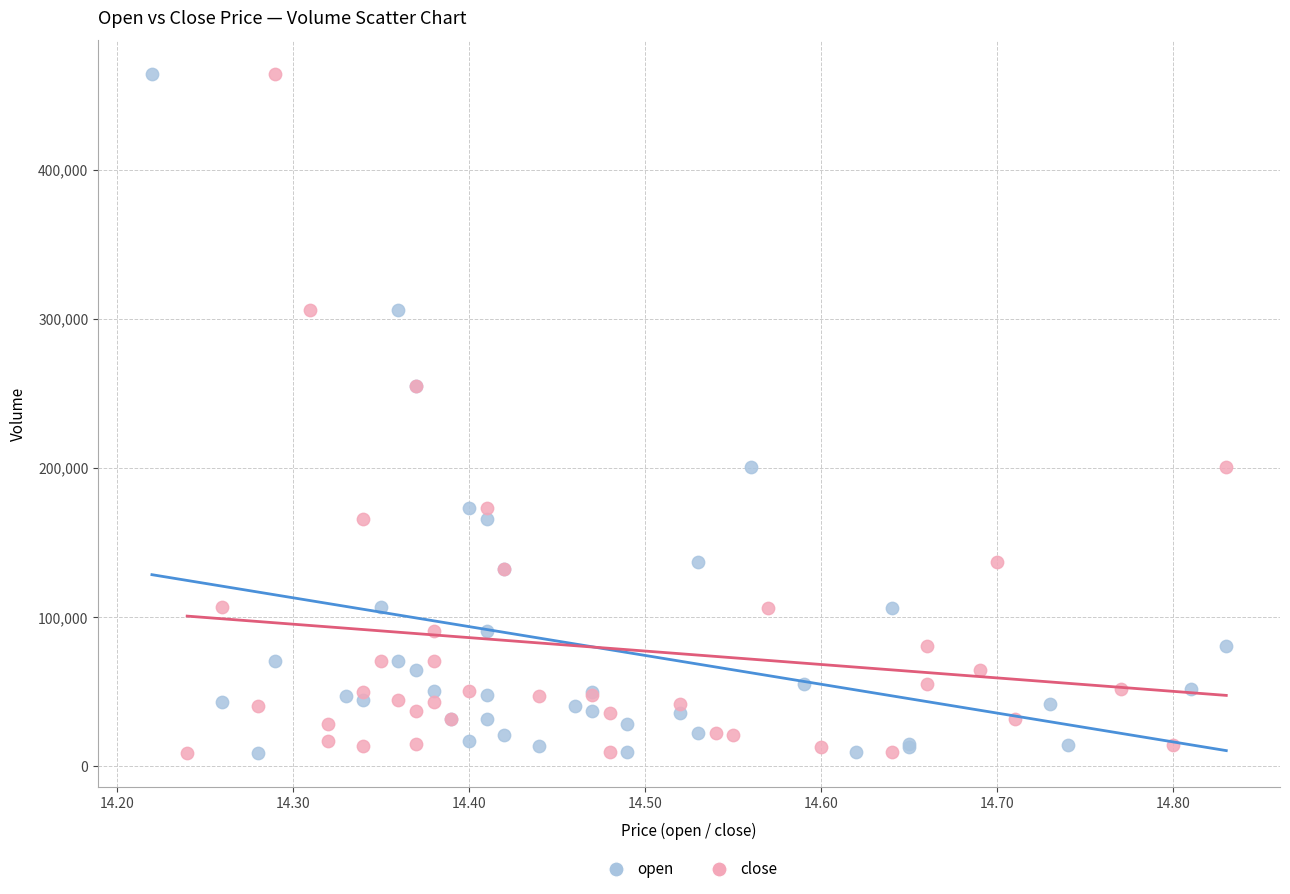

What are all the series names shown in the legend?

open, close